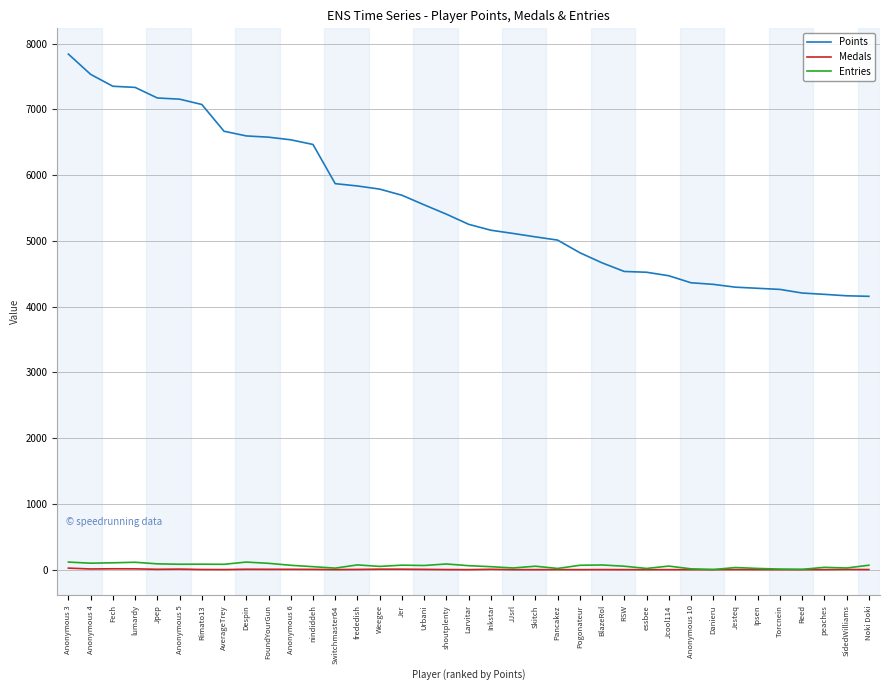

At which label is Points closest to 5997?

Switchmaster64